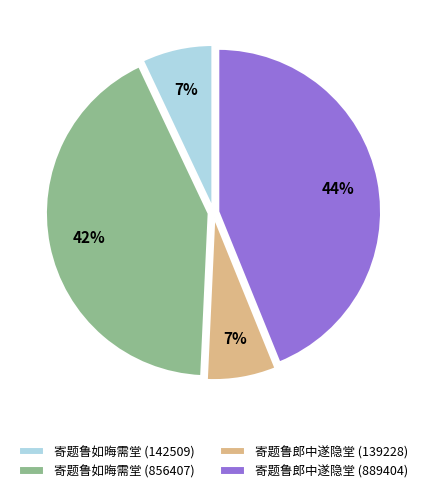

What is the ratio of the value at 寄题鲁郎中遂隐堂 (139228) to the value at 寄题鲁如晦需堂 (142509)?

1.0